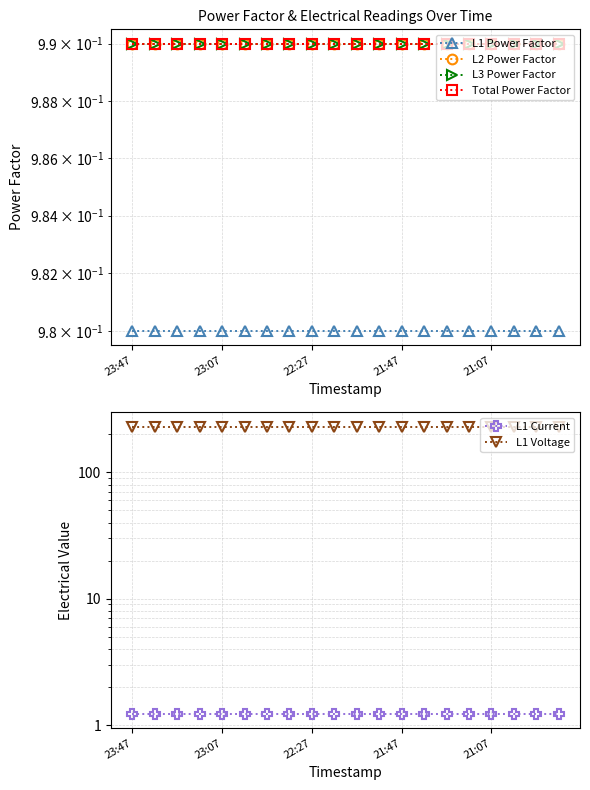

At which category is the sum across all series the highest?

23:47